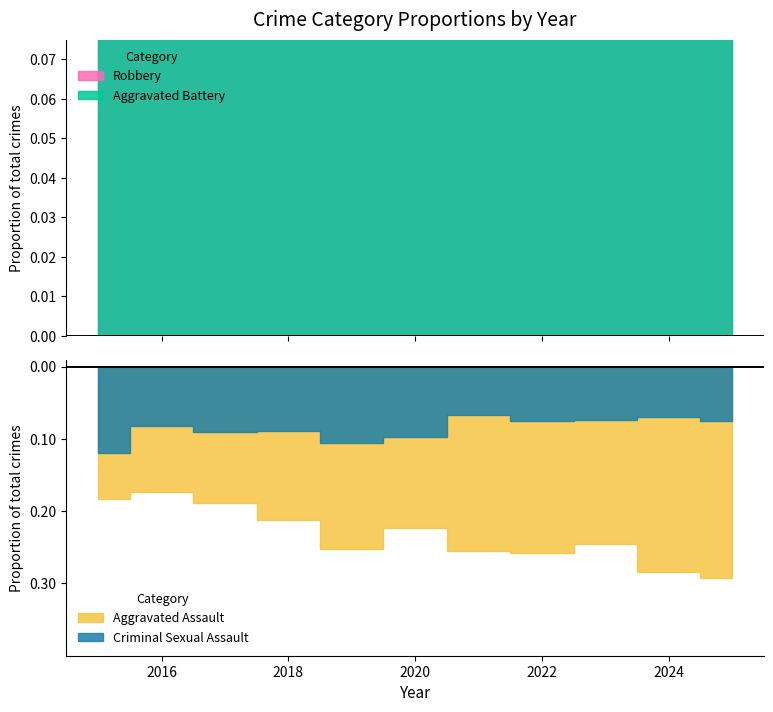

The Criminal Sexual Assault series shows 55 at 2025. True or false?

False